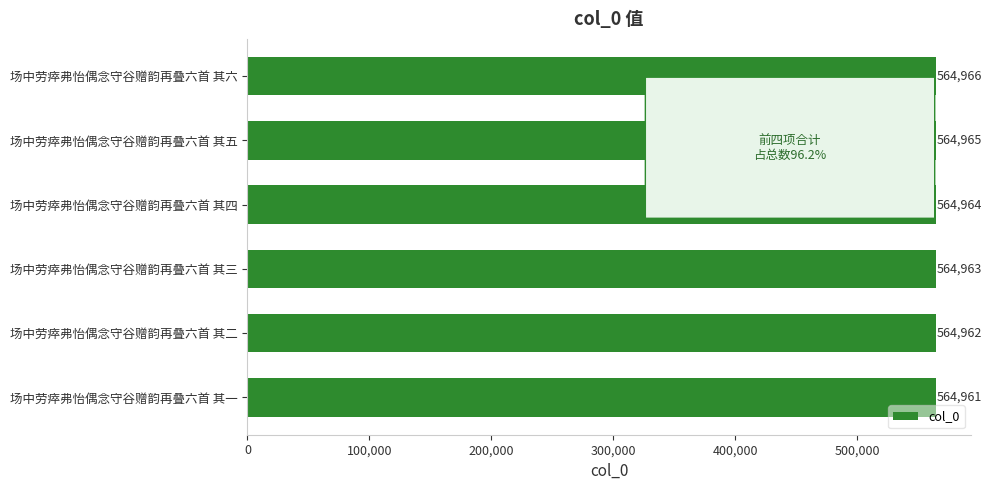

What is the ratio of the value at 场中劳瘁弗怡偶念守谷赠韵再叠六首 其三 to the value at 场中劳瘁弗怡偶念守谷赠韵再叠六首 其四?

1.0